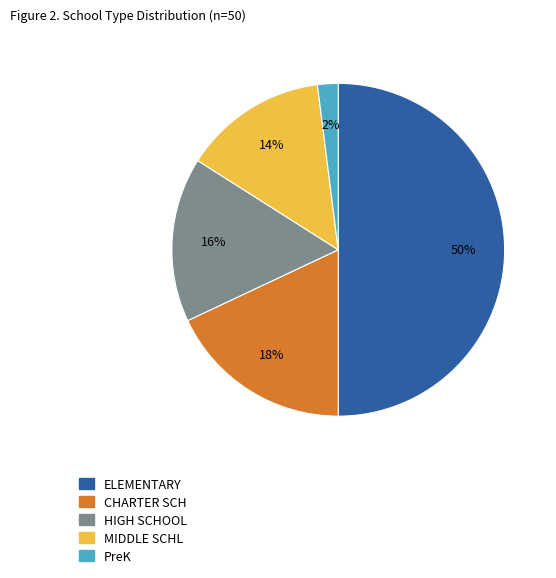

To the nearest percent, what is the difference between the largest and smallest slice percentages?

48%